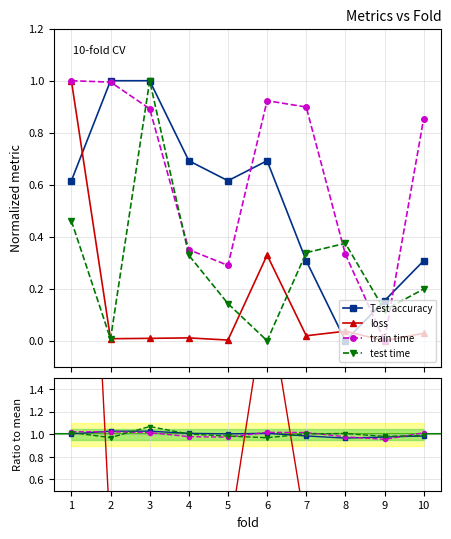

At which category is the sum across all series the highest?

1